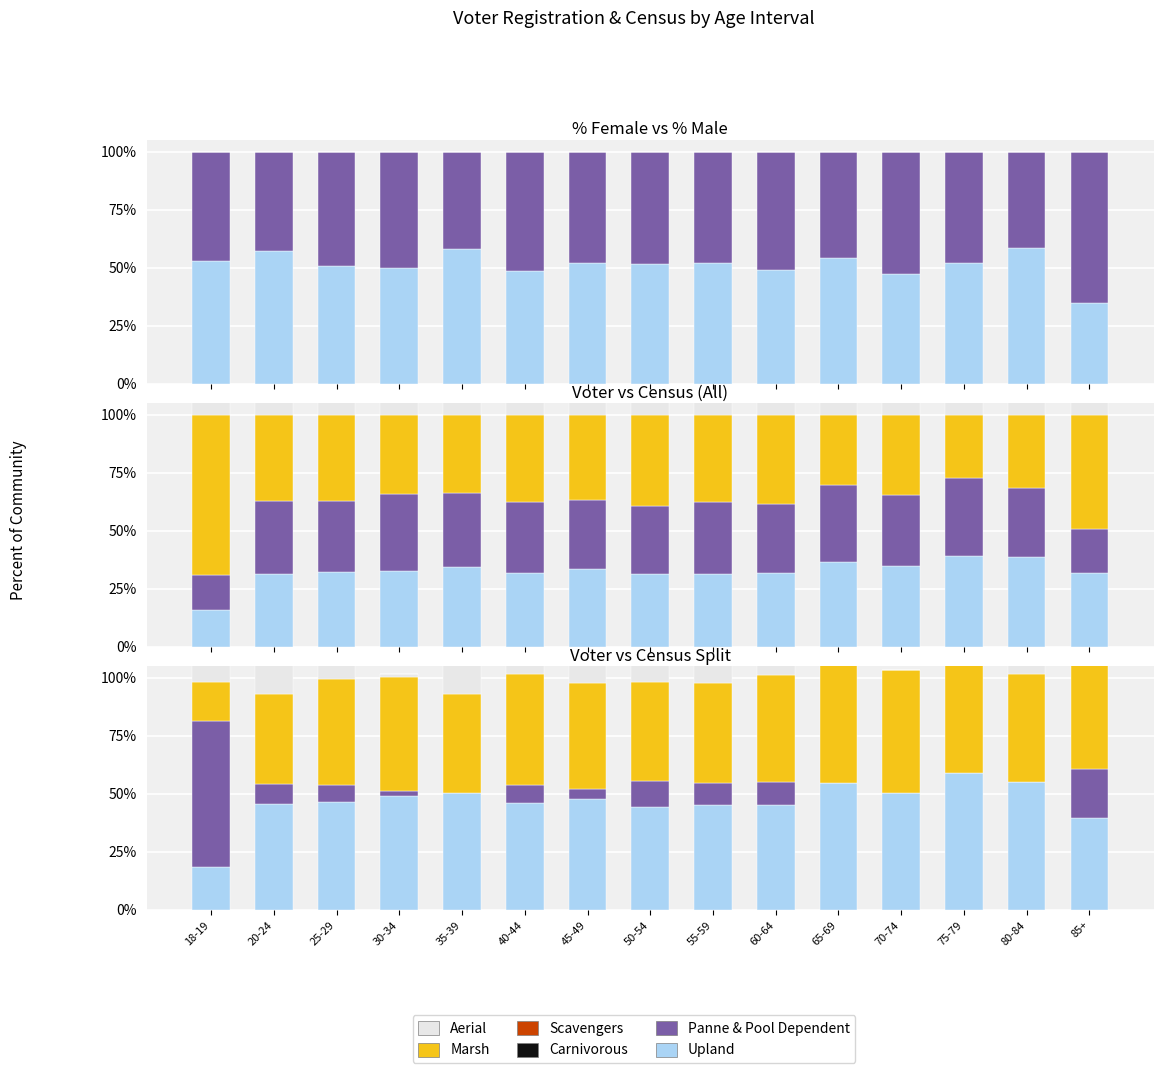

At how many categories does at least one series exceed 35?

15